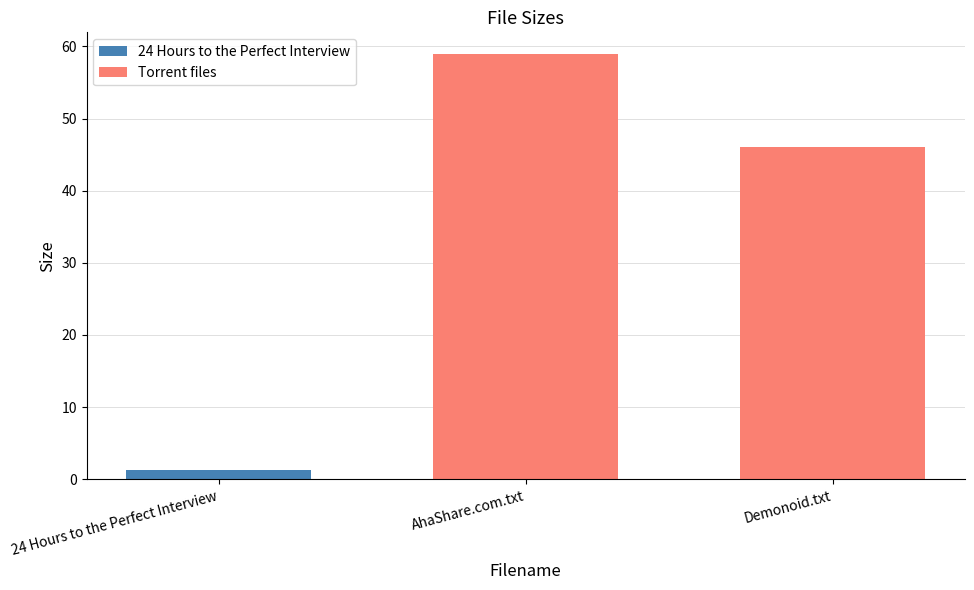

Rank the categories by value from lowest to highest.

24 Hours to the Perfect Interview, Demonoid.txt, AhaShare.com.txt